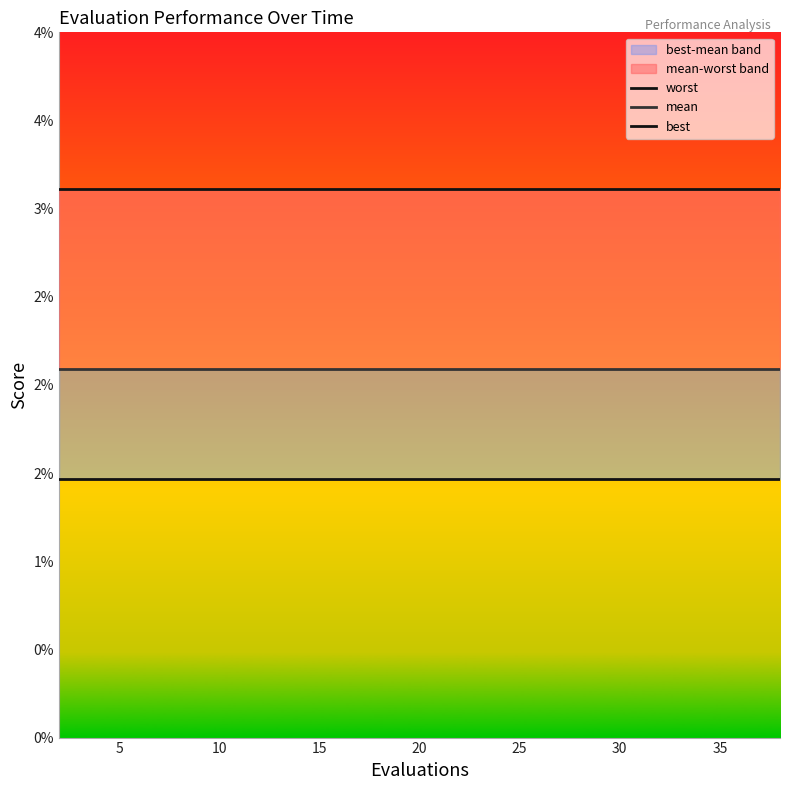

How many categories are shown in the chart?

20